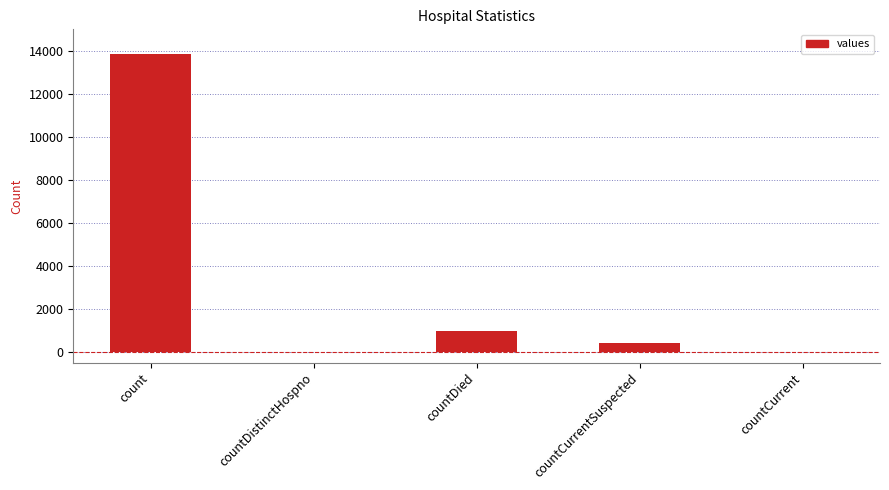

What is the average value?

3044